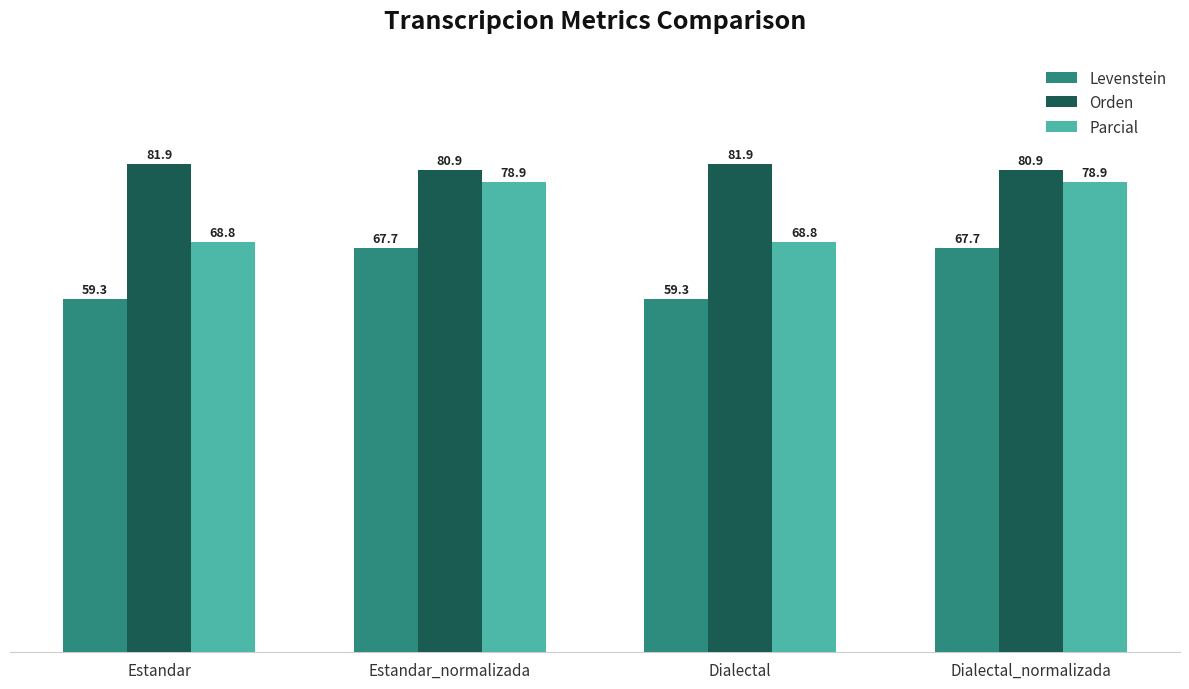

Rank the series by their average value, from highest to lowest.

Orden, Parcial, Levenstein